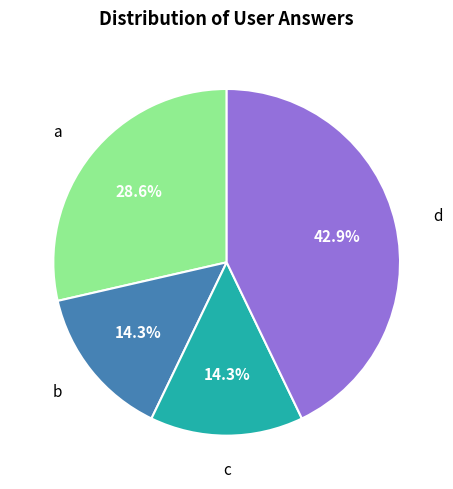

To the nearest percent, what percentage of the pie is d?

43%